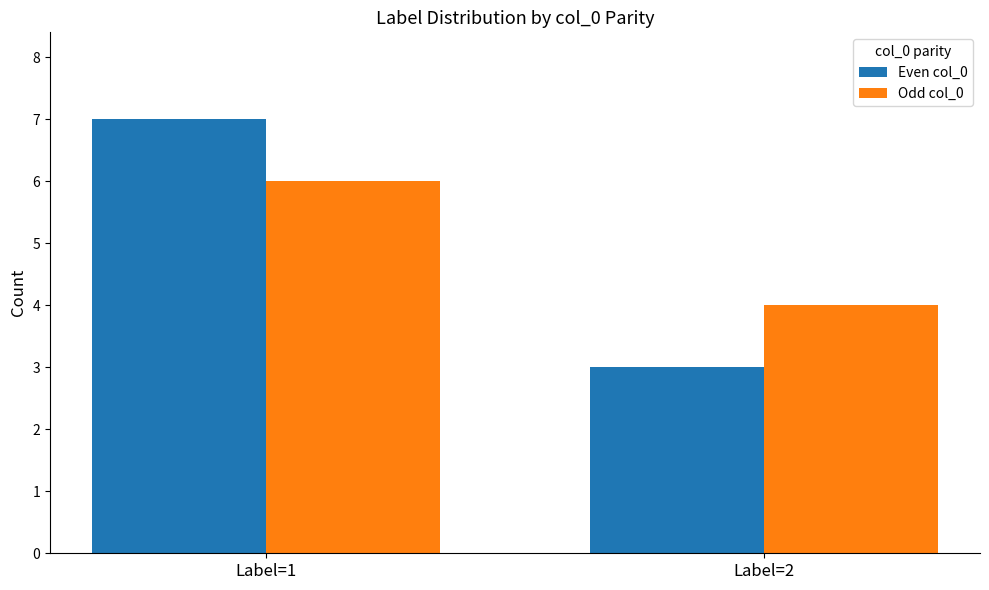

At which category does the chart reach its minimum across all series?

Label=2